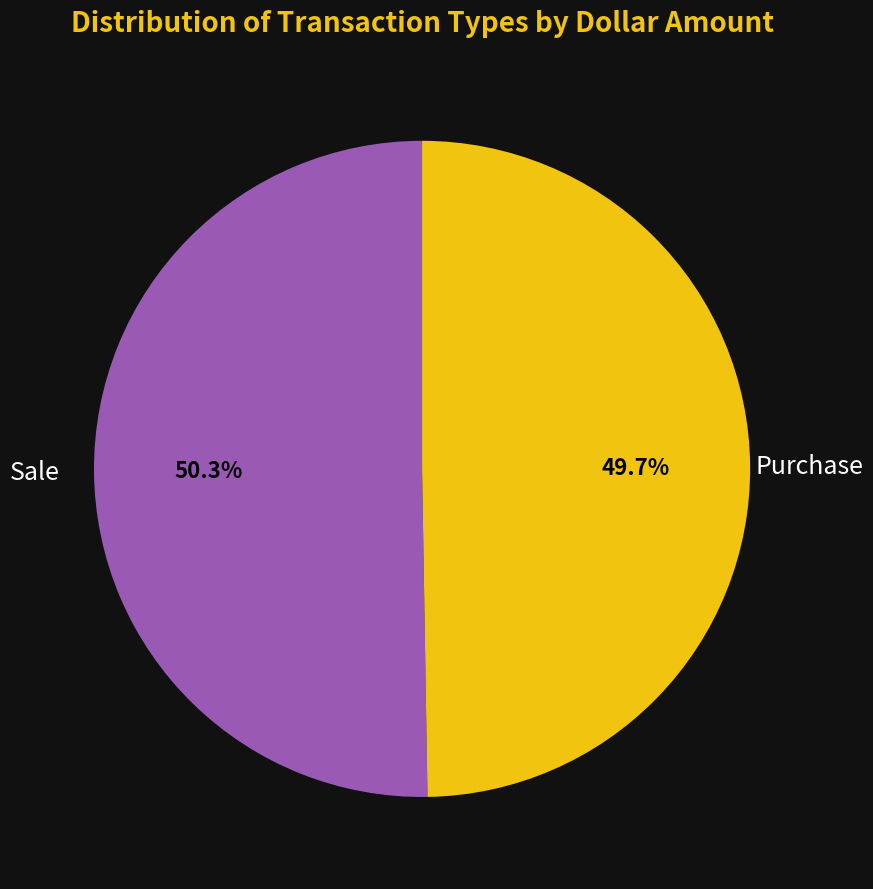

Is there a majority slice in this chart?

Yes